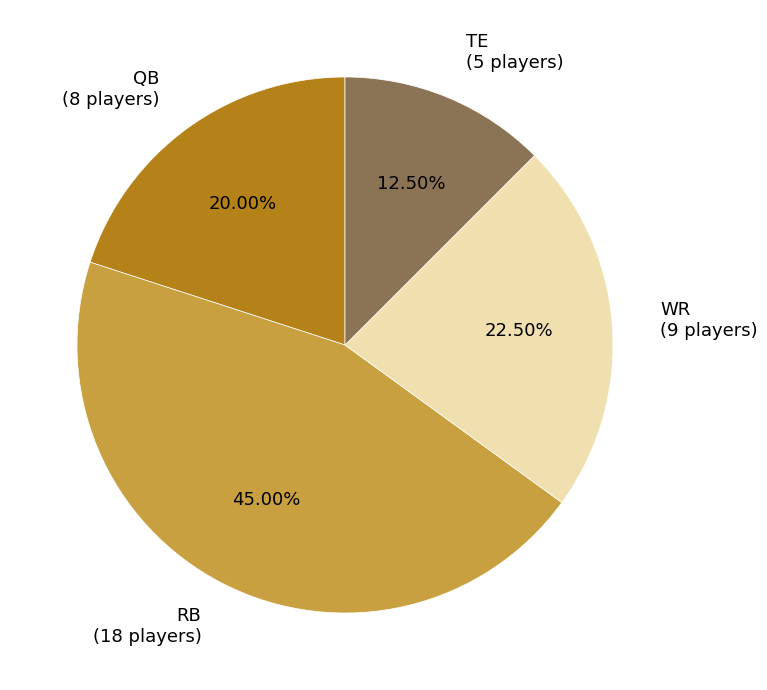

What percentage do WR and QB together represent?

42.5%